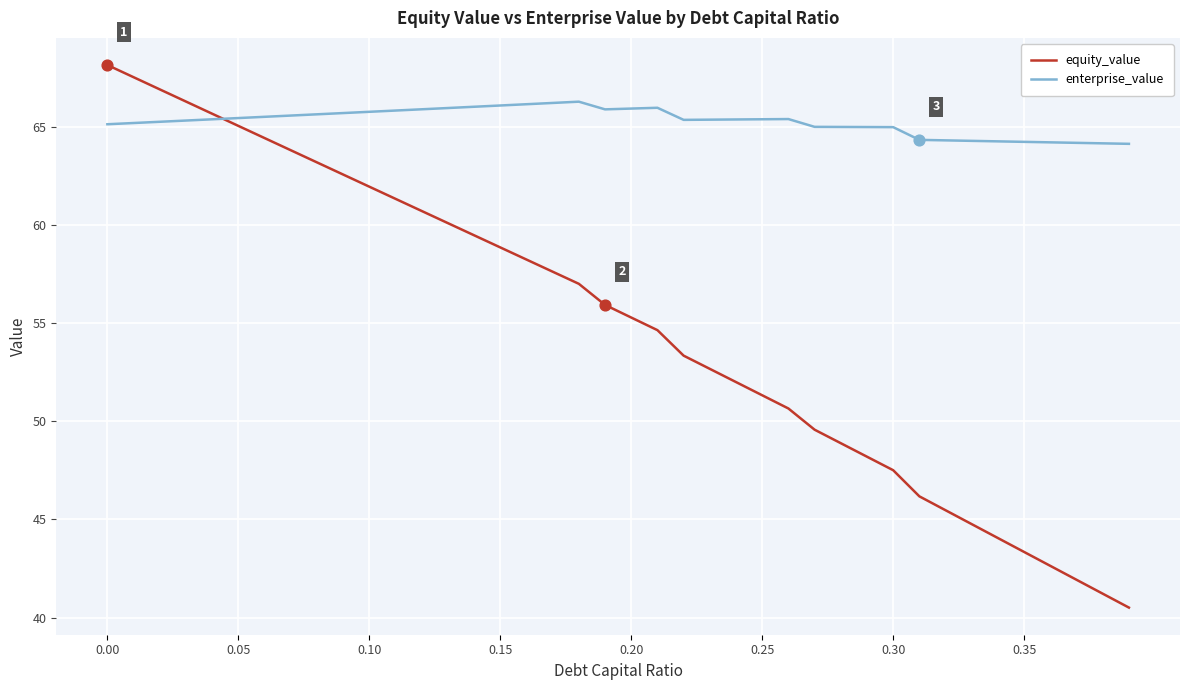

Which series has the largest total across all categories?

enterprise_value